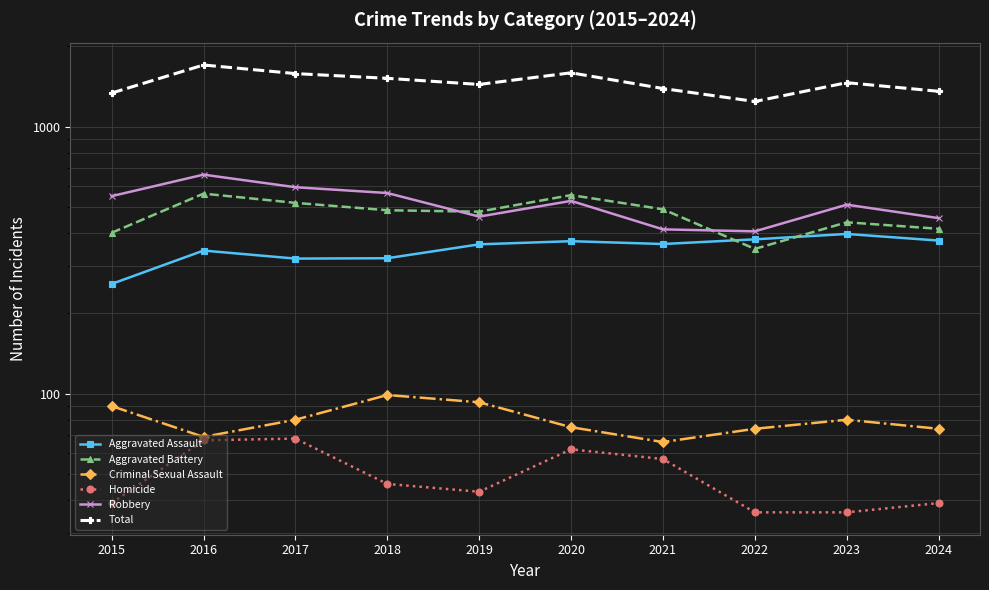

Where is Aggravated Assault nearest to the value 327?

2018